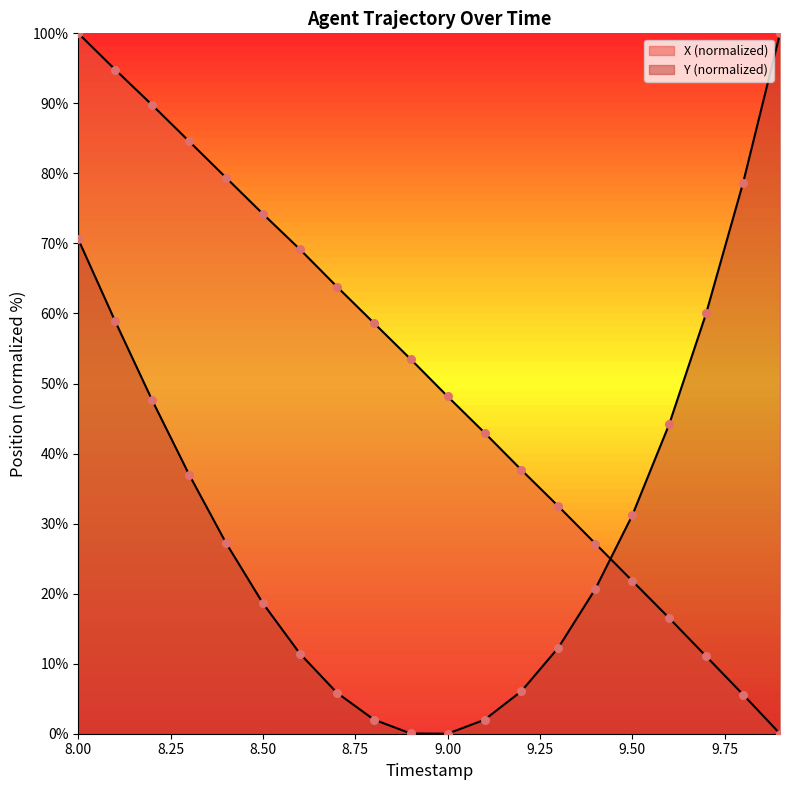

What are all the series names shown in the legend?

X, Y